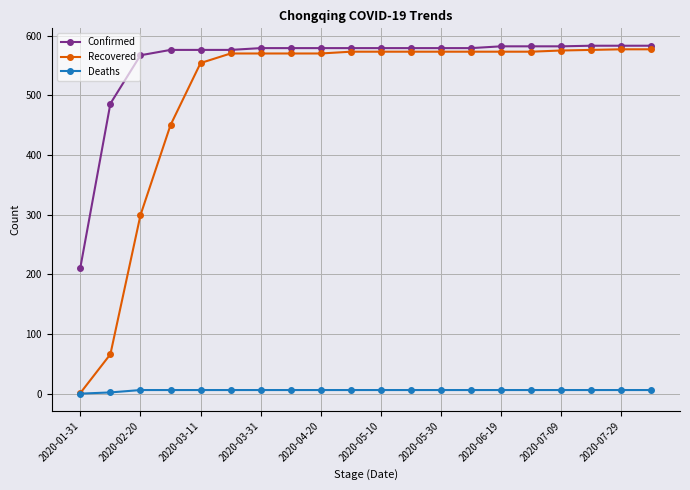

Which series has the largest range (max minus min)?

Recovered